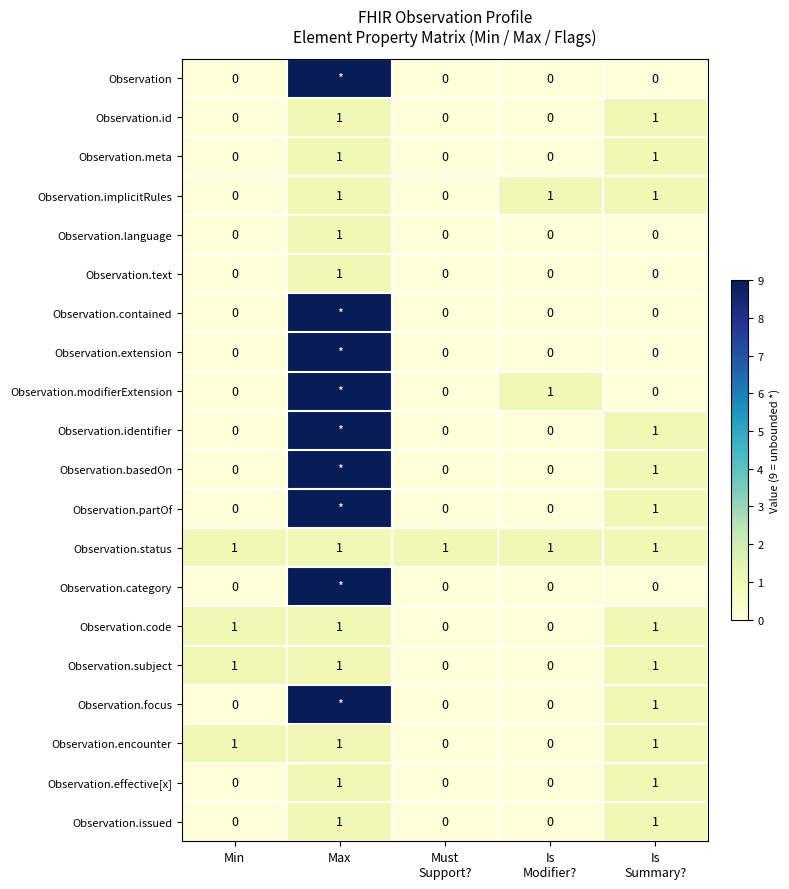

Count the Observation.issued values in the range 0 to 1.

5